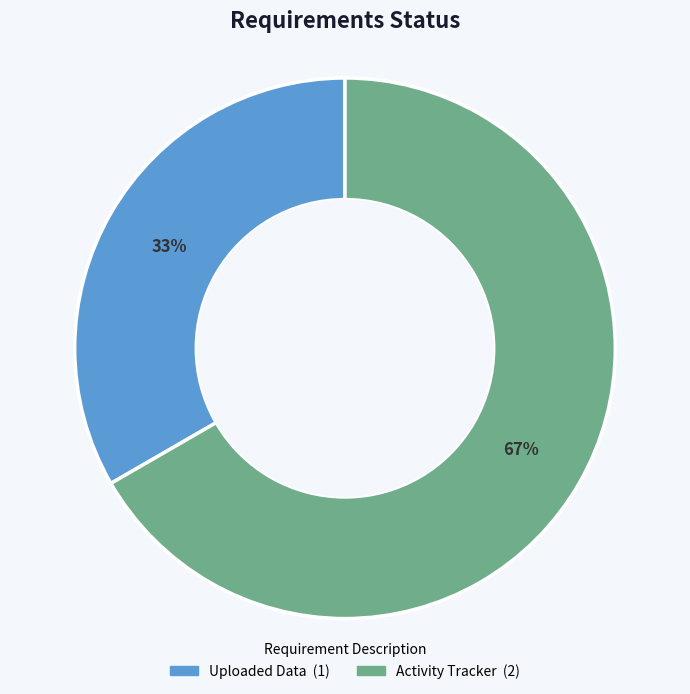

True or false: Activity Tracker accounts for 56% of the total.

False